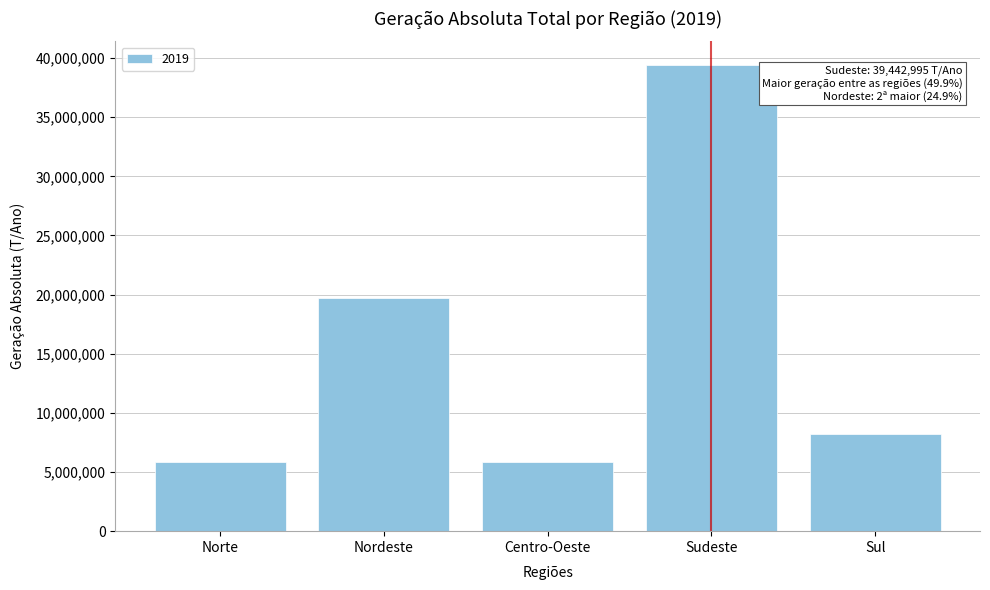

What is the difference between the maximum and minimum values?

33627815